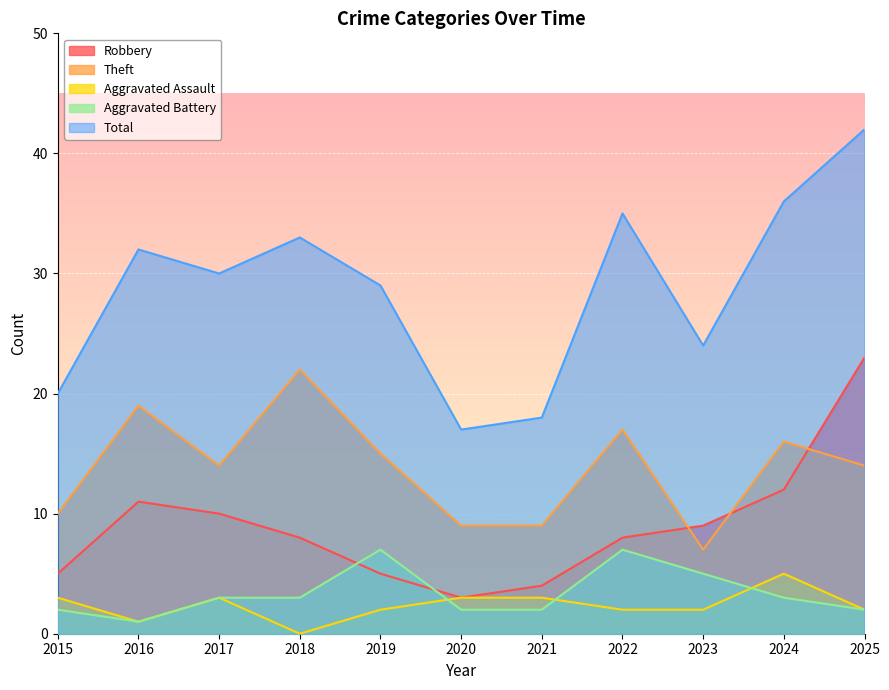

At how many categories does at least one series exceed 16?

11